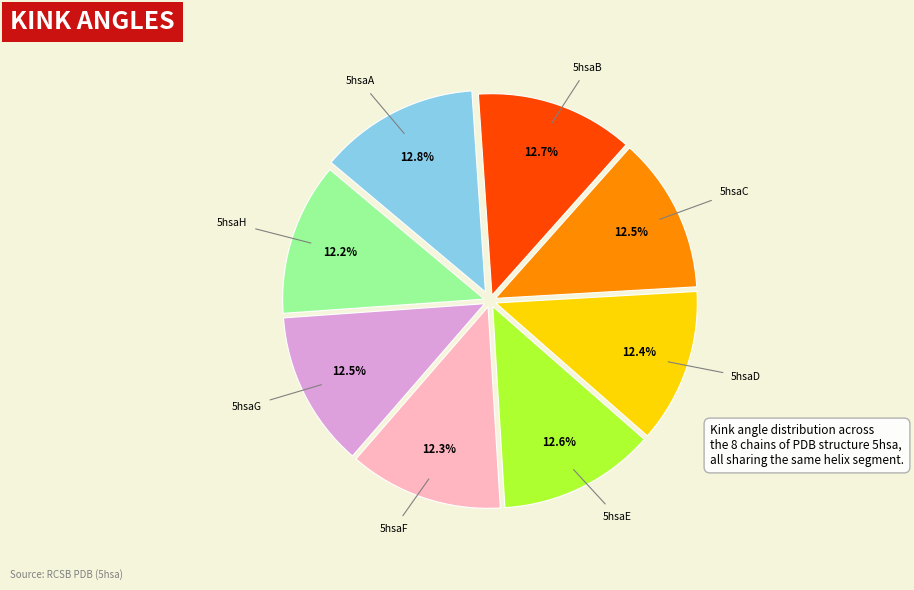

Does 5hsaH represent more than half of the total?

No